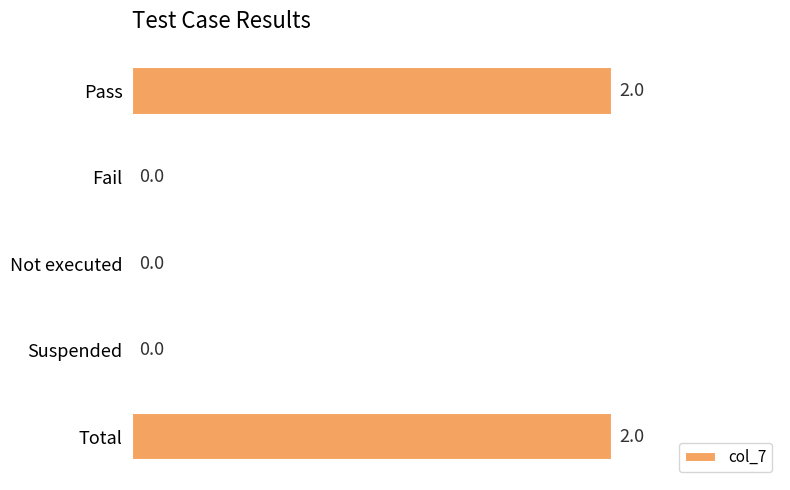

What is the average value?

1